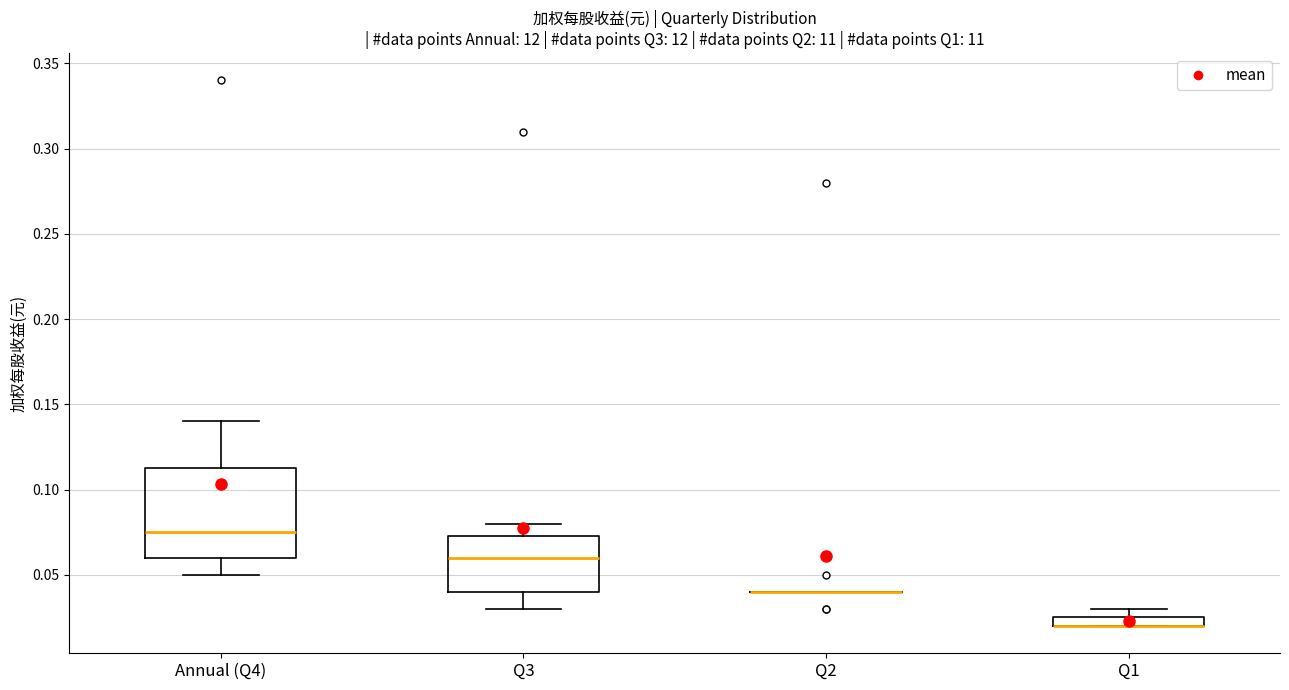

Where does the upper whisker of the box for Q3 end on the y-axis? The values are not printed on the chart, so give them approximately, as read against the axis.

0.080